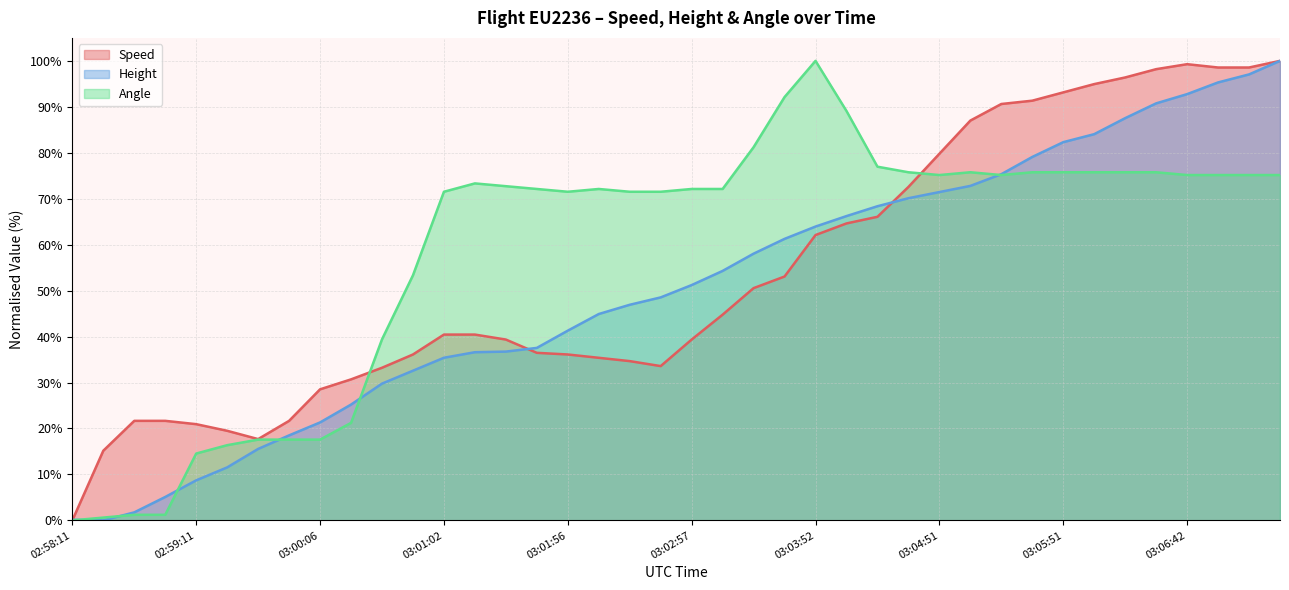

What is the value of the Speed point at the 6th from the left?

19.5